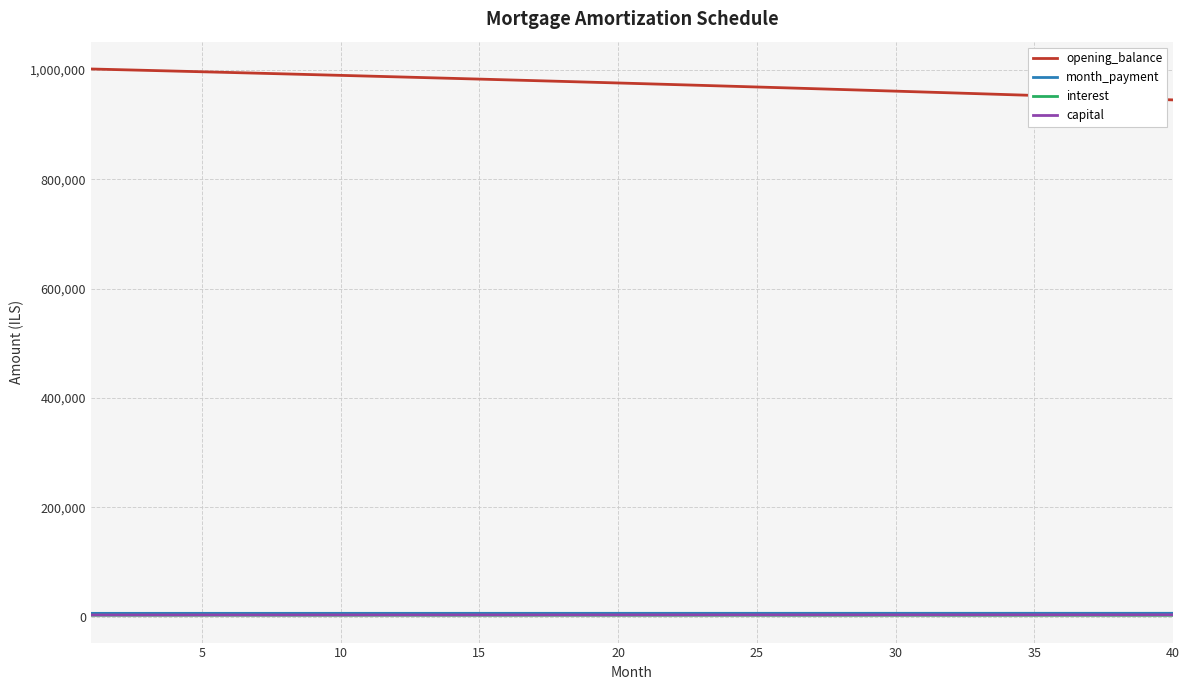

True or false: opening_balance and capital cross at least once.

False